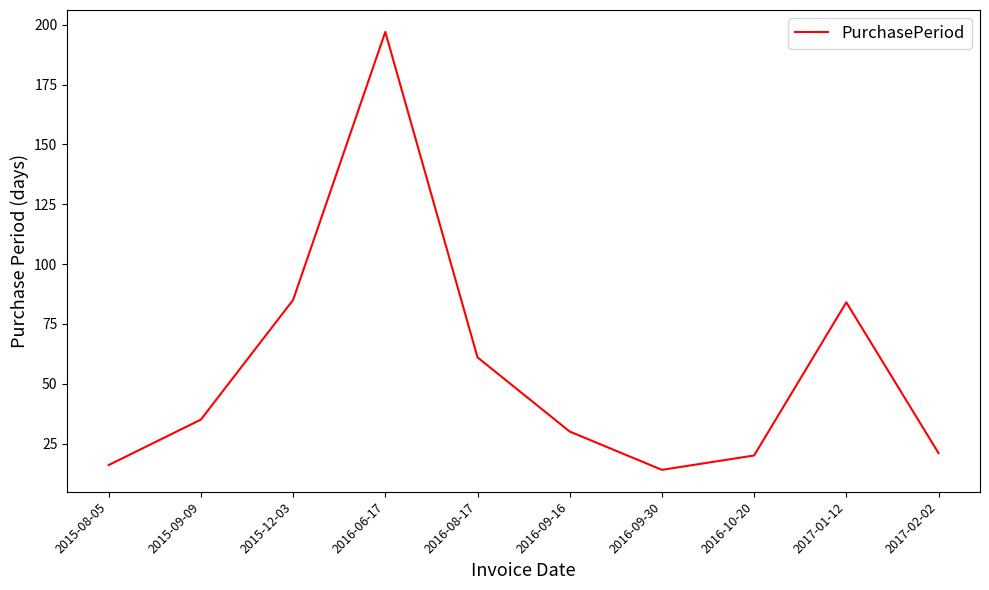

The value at 2017-01-12 is 84. True or false?

True